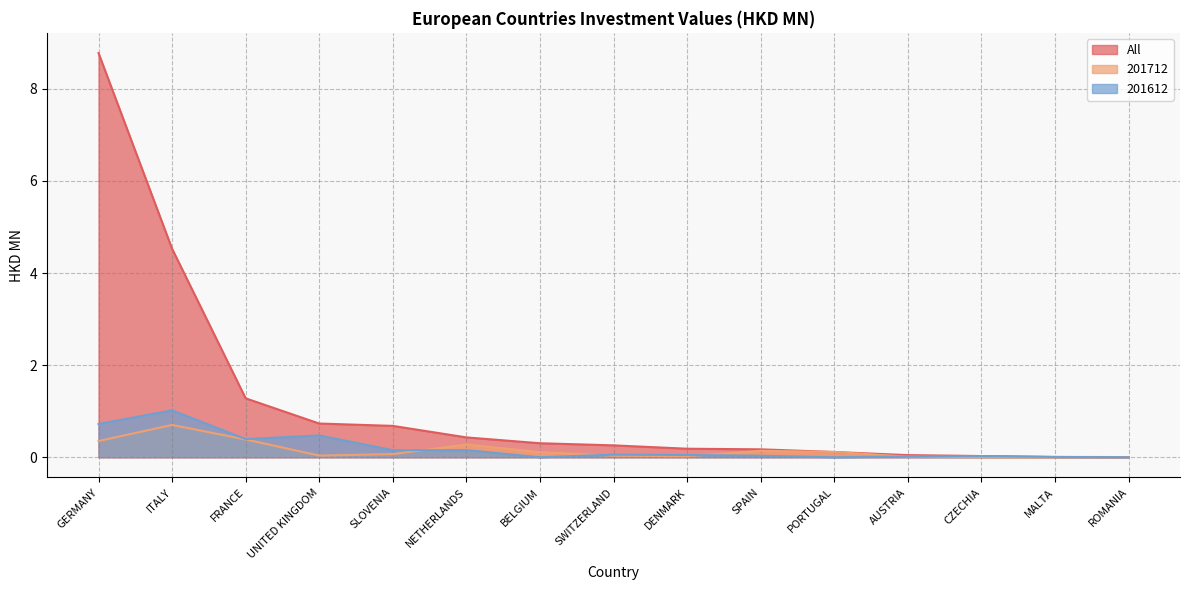

What is the sum of all 201712 values?

2.3